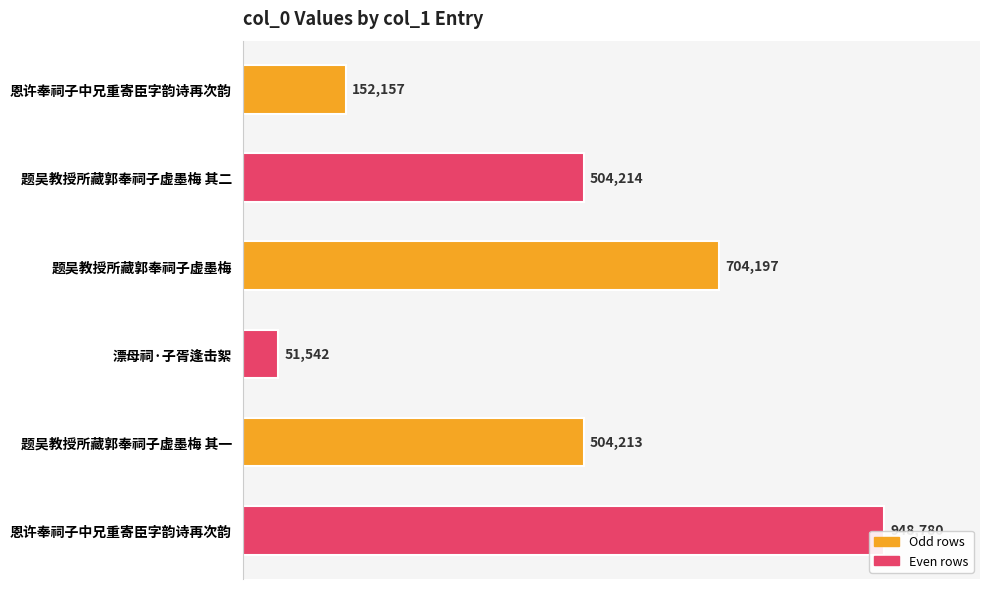

What is the difference between the maximum and minimum values?

897238